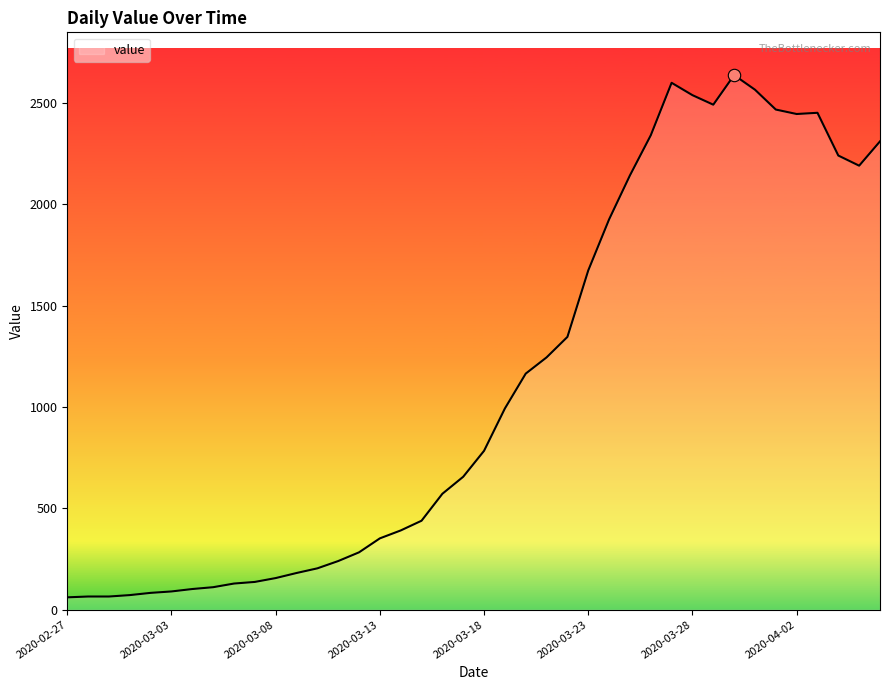

What is the greatest value displayed?

2638